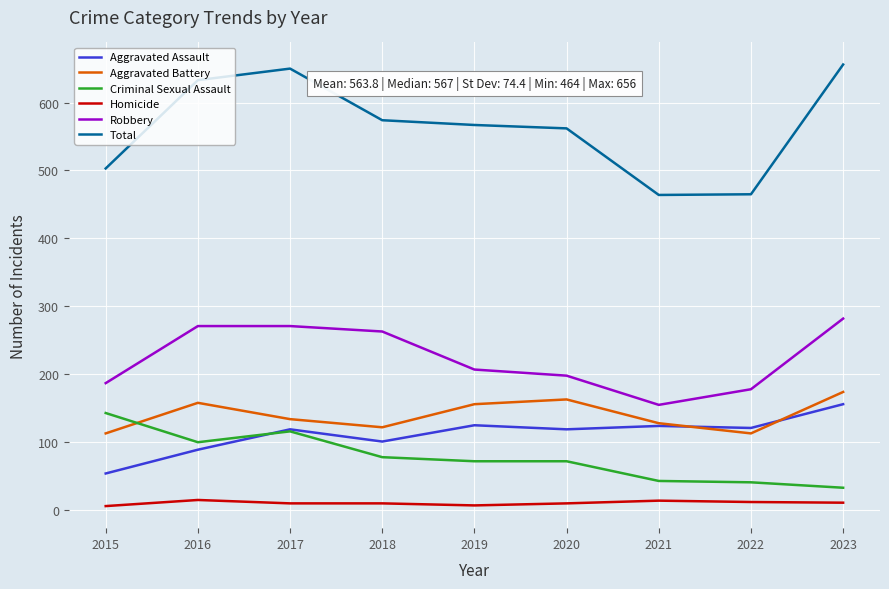

True or false: Robbery and Homicide intersect in this chart.

False